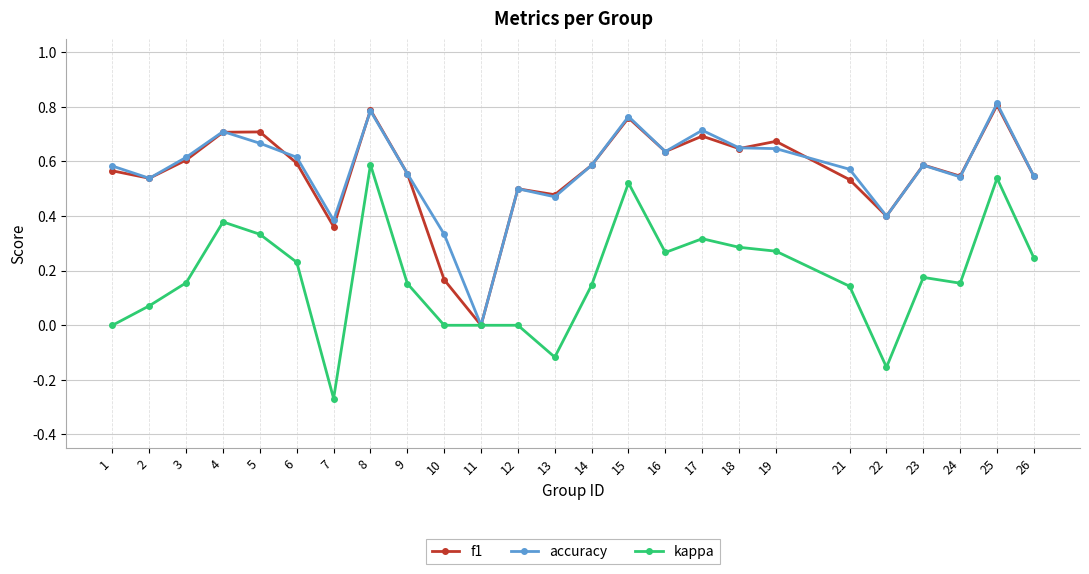

At which category does accuracy reach its first local valley?

2